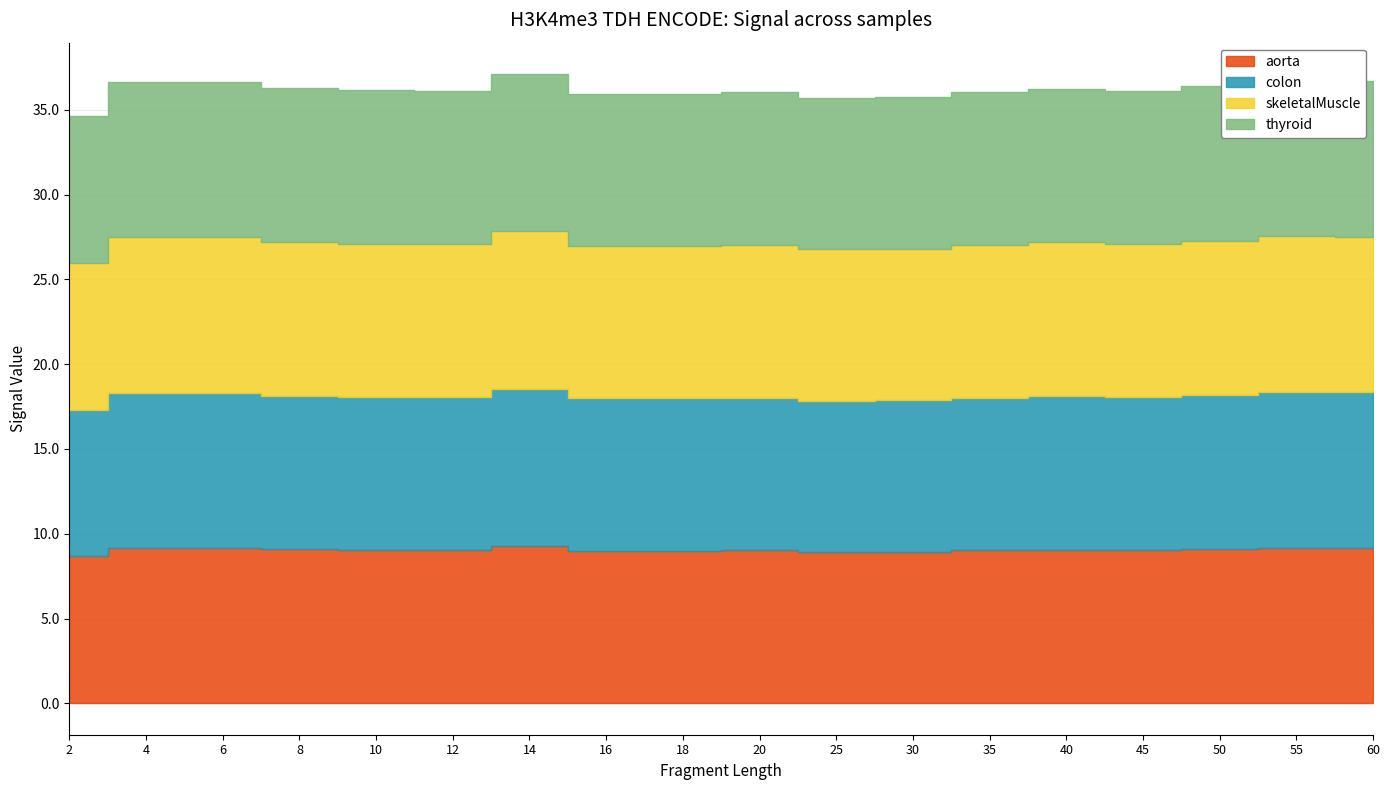

The skeletalMuscle series shows 9.0 at 35. True or false?

True